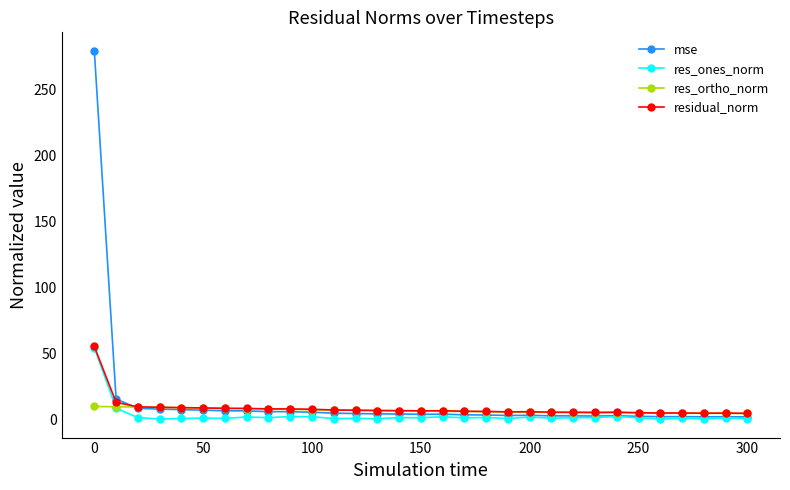

What is the value of the res_ortho_norm point at the 13th from the left?

7.1